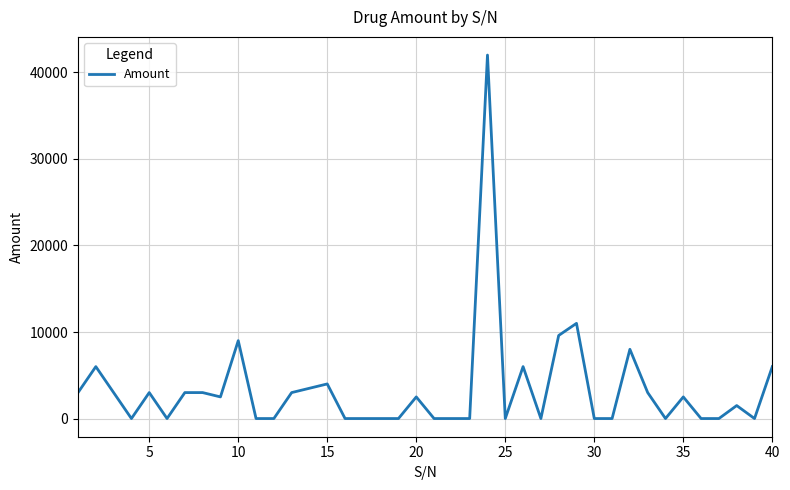

What is the greatest value displayed?

42000